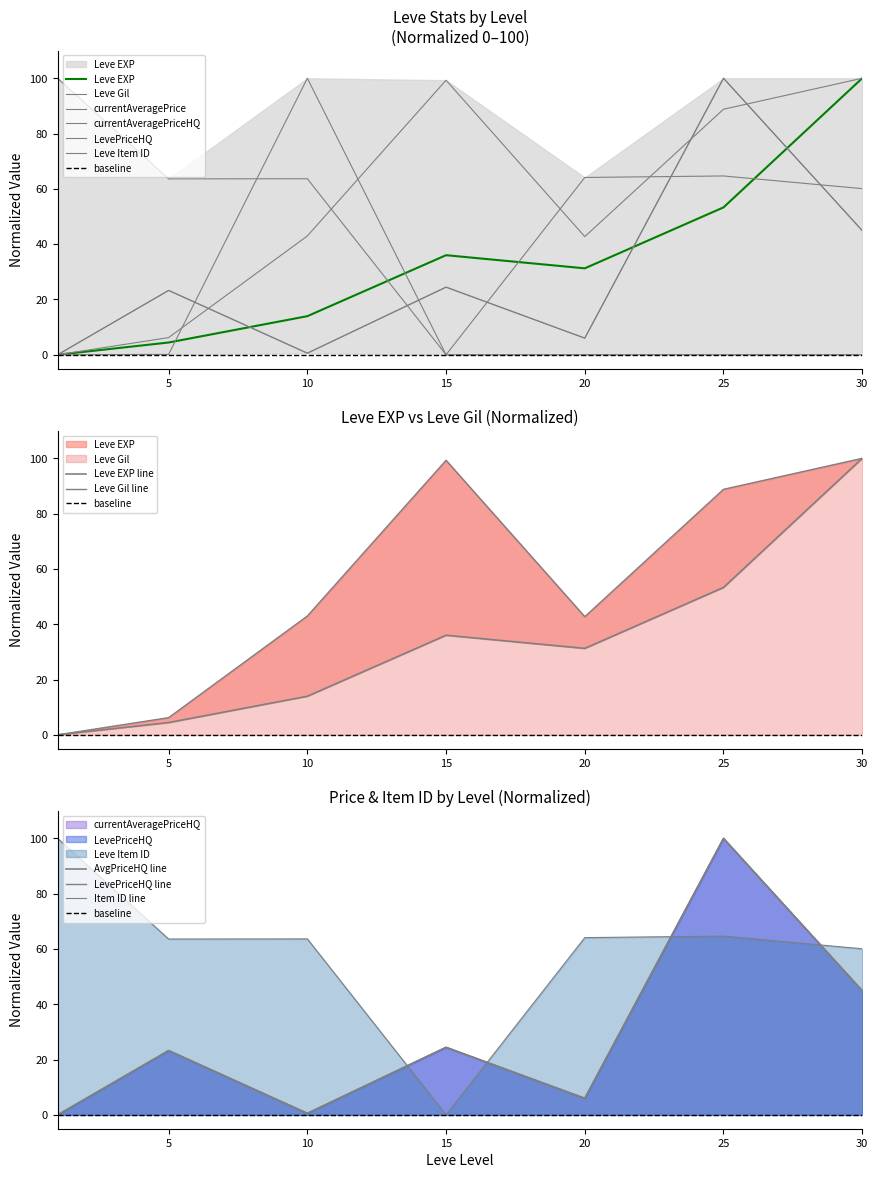

How many interior local peaks does the Leve Item ID series have?

2